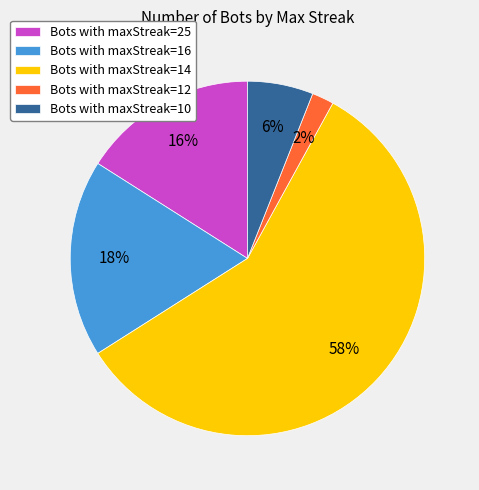

The Bots with maxStreak=10 slice represents 6% of the pie. True or false?

True